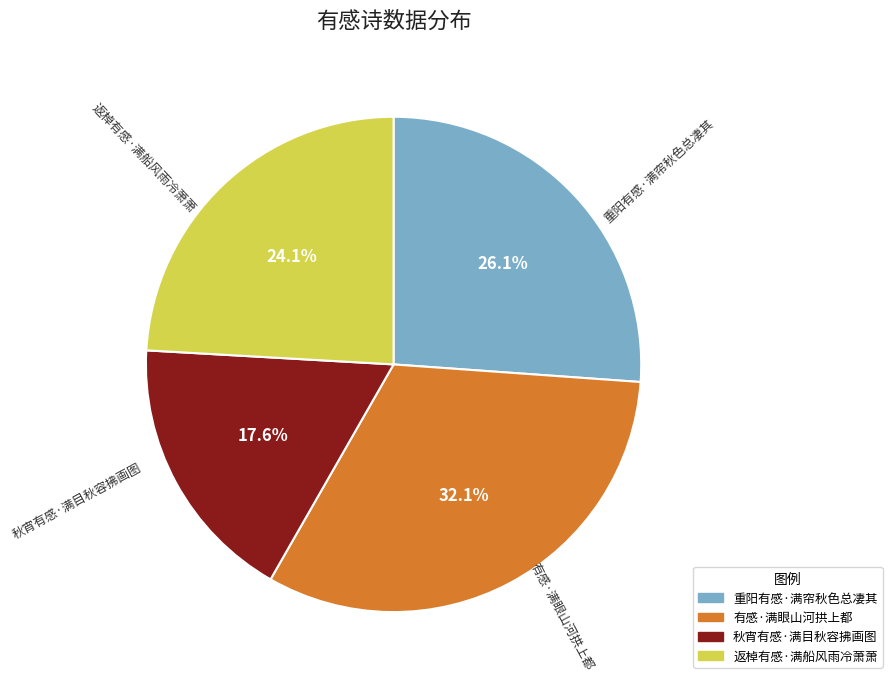

True or false: 有感·满眼山河拱上都 accounts for 23% of the total.

False